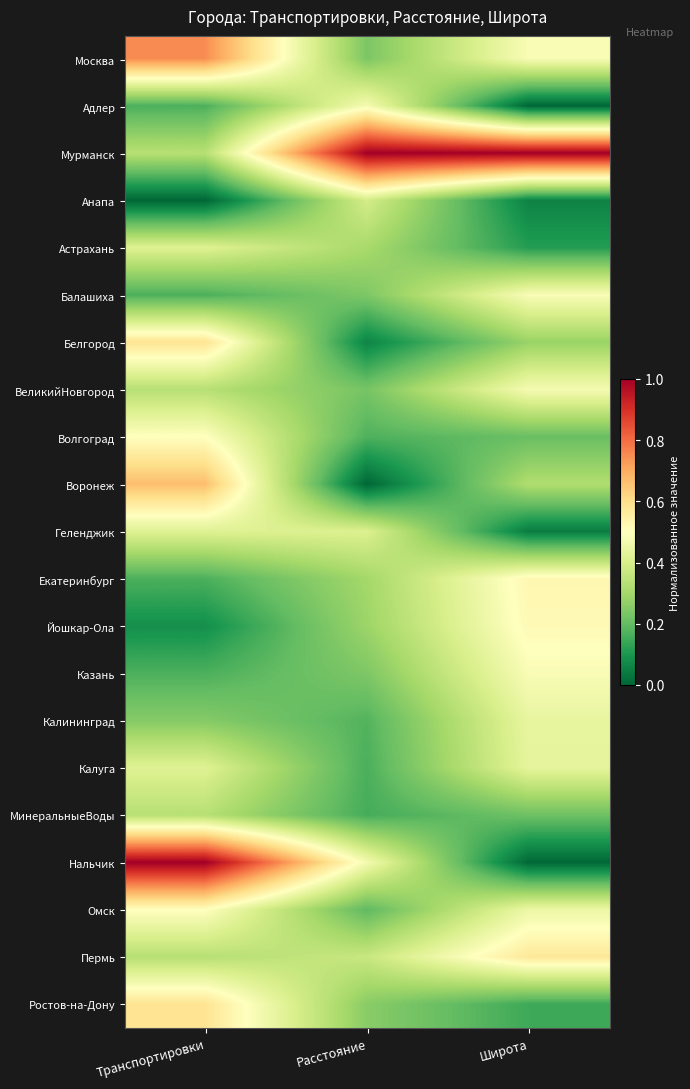

Reading right to left, list all the values displayed in this chart.

Москва: Широта=0.5	Расстояние=0.2	Транспортировки=0.8
Адлер: Широта=0.0	Расстояние=0.5	Транспортировки=0.2
Мурманск: Широта=1.0	Расстояние=1.0	Транспортировки=0.3
Анапа: Широта=0.1	Расстояние=0.4	Транспортировки=0.0
Астрахань: Широта=0.1	Расстояние=0.3	Транспортировки=0.4
Балашиха: Широта=0.5	Расстояние=0.2	Транспортировки=0.2
Белгород: Широта=0.3	Расстояние=0.1	Транспортировки=0.6
ВеликийНовгород: Широта=0.5	Расстояние=0.2	Транспортировки=0.3
Волгоград: Широта=0.2	Расстояние=0.2	Транспортировки=0.5
Воронеж: Широта=0.3	Расстояние=0.0	Транспортировки=0.7
Геленджик: Широта=0.0	Расстояние=0.4	Транспортировки=0.4
Екатеринбург: Широта=0.5	Расстояние=0.3	Транспортировки=0.2
Йошкар-Ола: Широта=0.5	Расстояние=0.3	Транспортировки=0.1
Казань: Широта=0.5	Расстояние=0.2	Транспортировки=0.2
Калининград: Широта=0.4	Расстояние=0.2	Транспортировки=0.2
Калуга: Широта=0.4	Расстояние=0.2	Транспортировки=0.4
МинеральныеВоды: Широта=0.2	Расстояние=0.2	Транспортировки=0.3
Нальчик: Широта=0.0	Расстояние=0.5	Транспортировки=1.0
Омск: Широта=0.5	Расстояние=0.2	Транспортировки=0.5
Пермь: Широта=0.6	Расстояние=0.4	Транспортировки=0.3
Ростов-на-Дону: Широта=0.1	Расстояние=0.3	Транспортировки=0.6